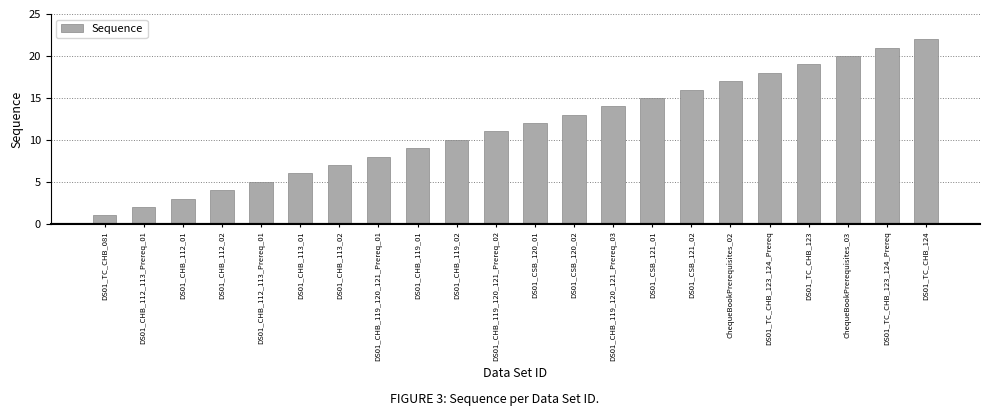

Are the bars horizontal?

No